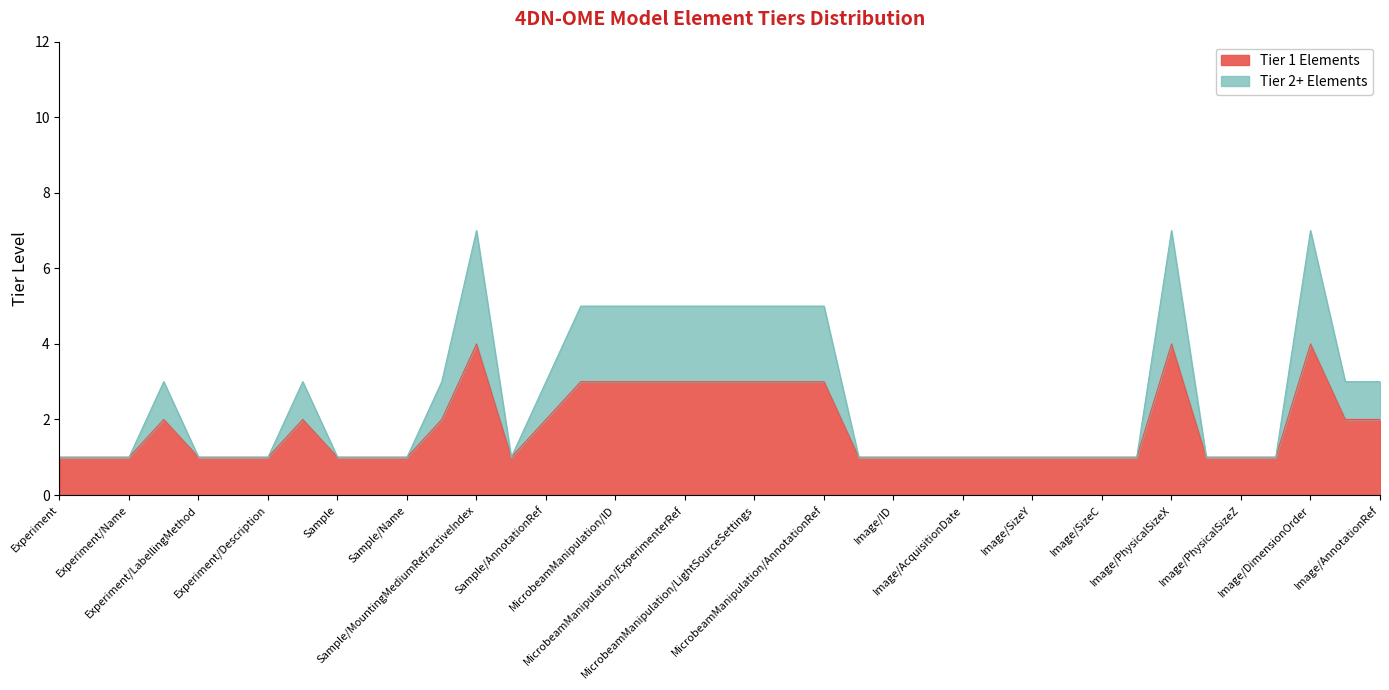

What is the sum of all Tier 1 Elements values?

70